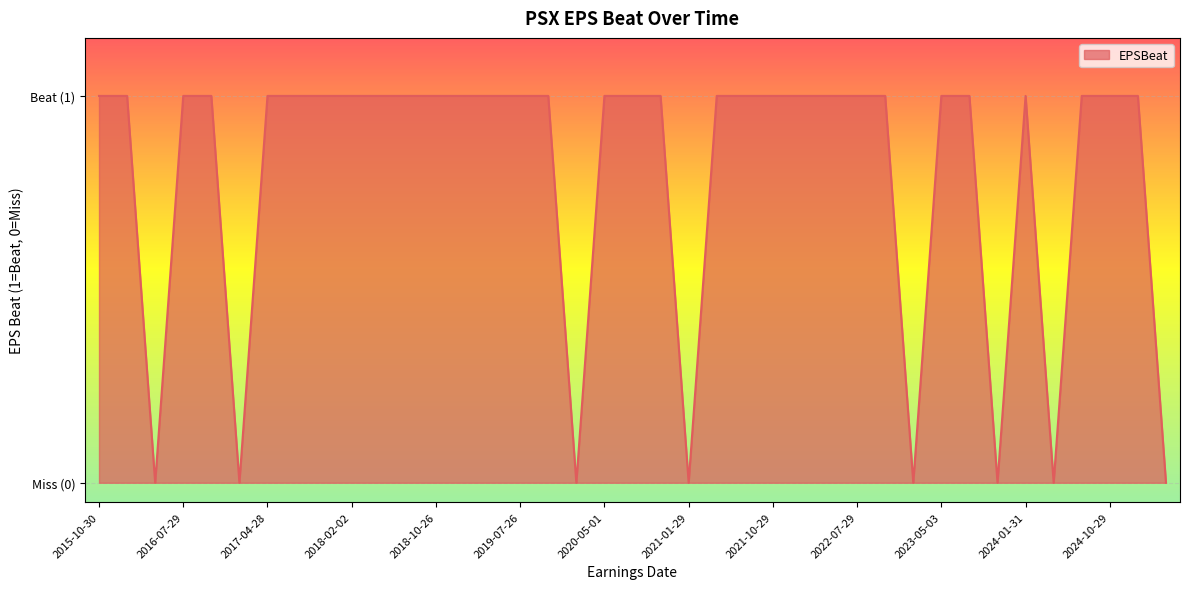

Does the chart display data point markers on the line(s)?

No